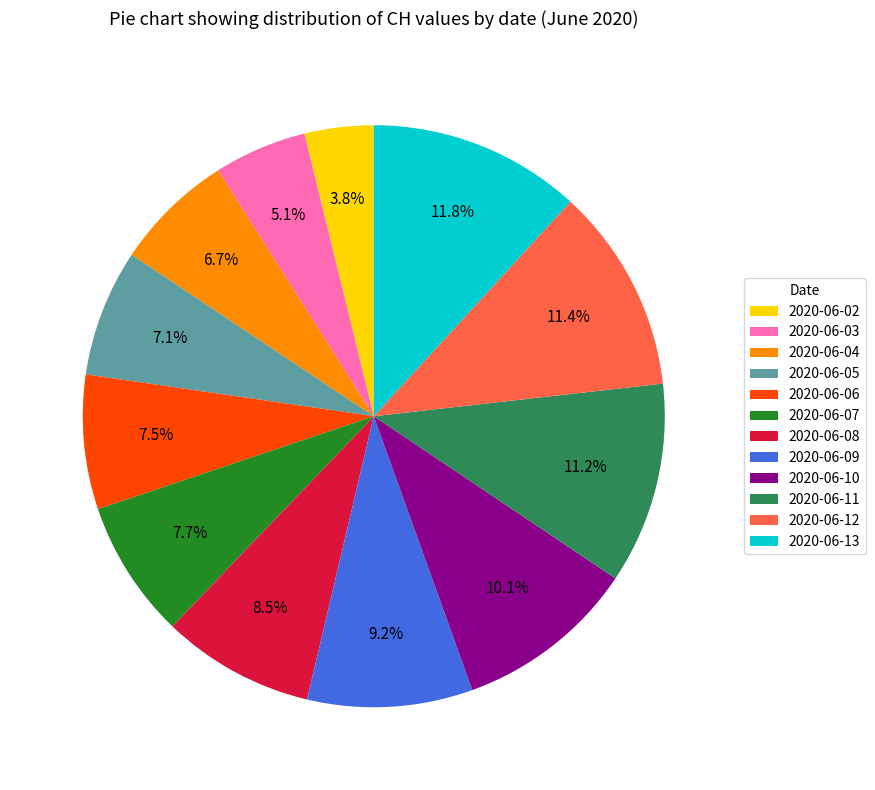

What is the smallest slice in the pie chart?

2020-06-02